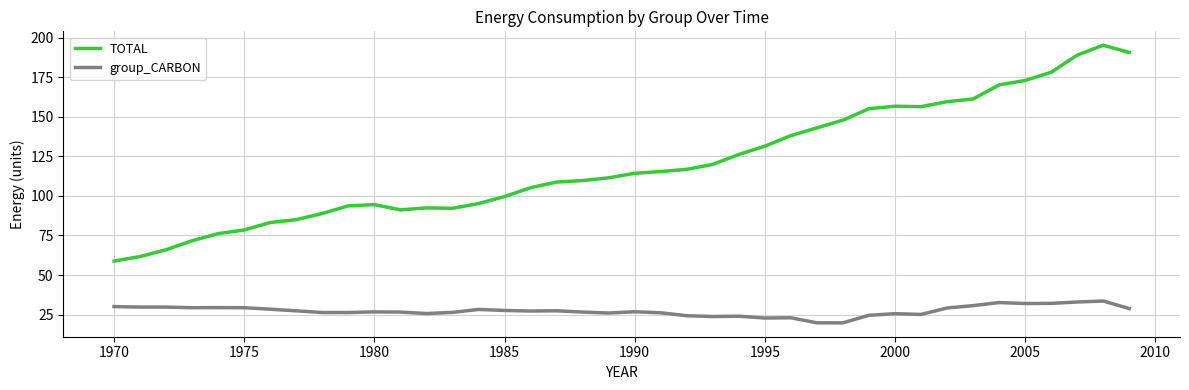

Rank the series by their average value, from highest to lowest.

TOTAL, group_CARBON